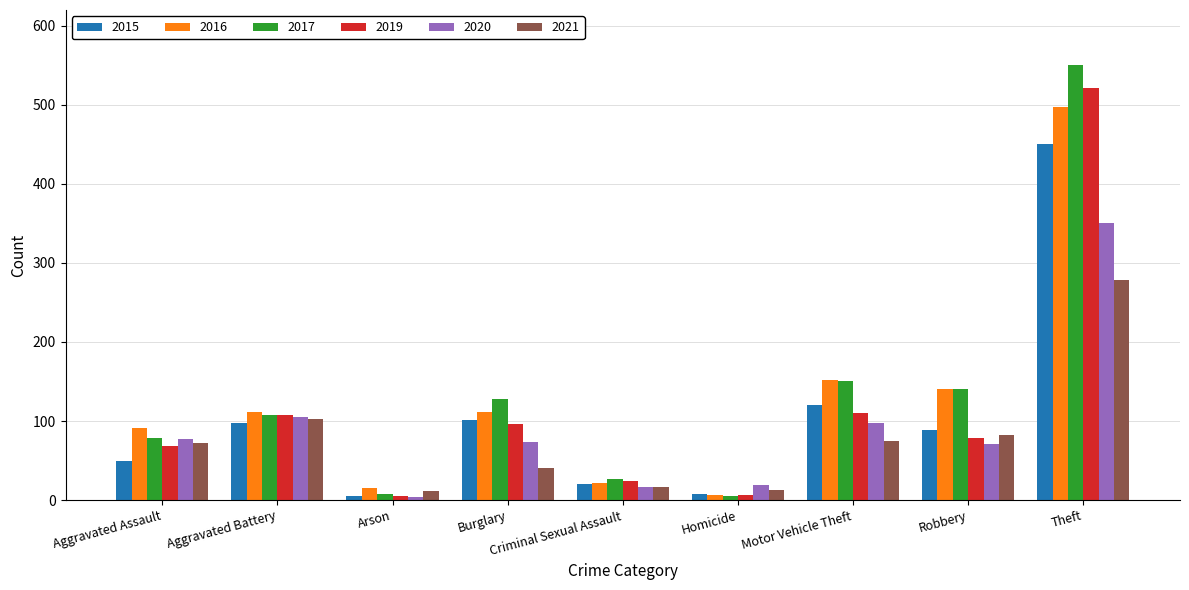

How many values in the 2015 series are below 89?

4